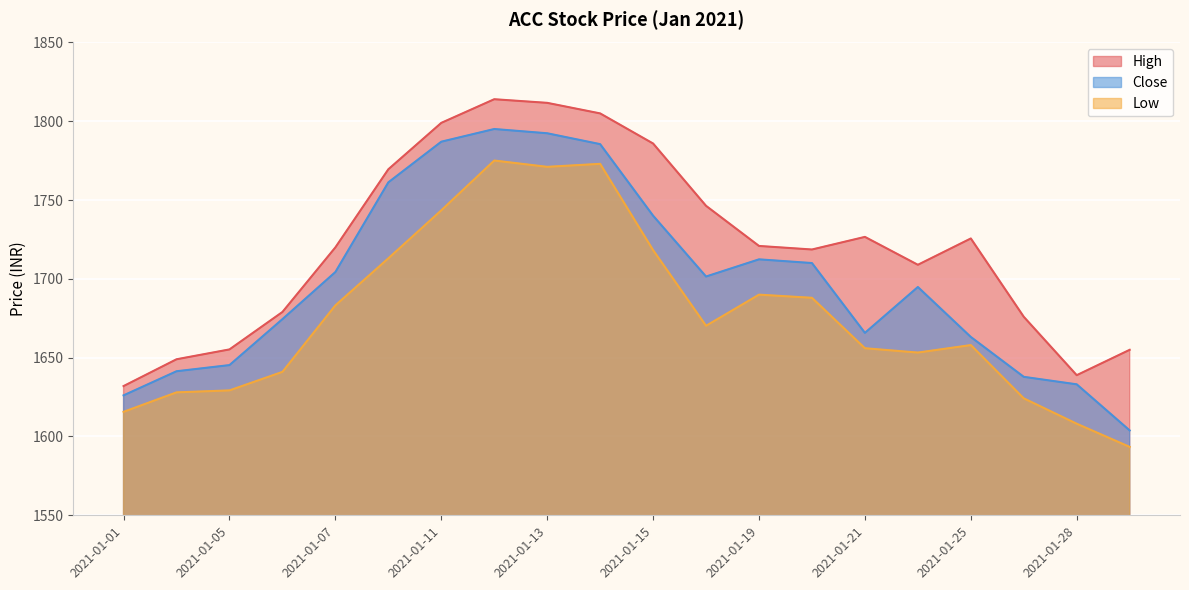

What is the value of the Low point at the 1st from the left?

1615.7